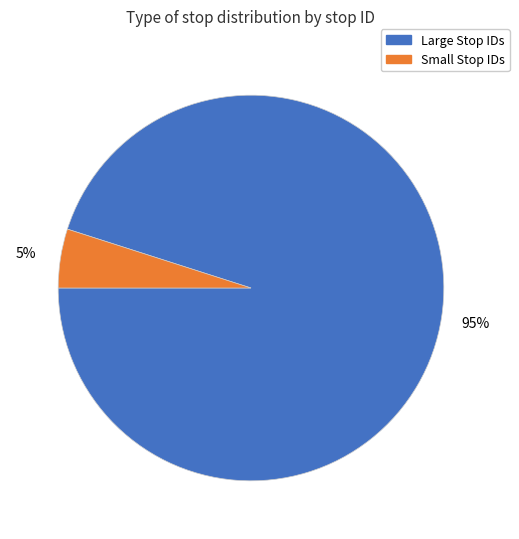

Is there any slice that represents more than half of the pie?

Yes